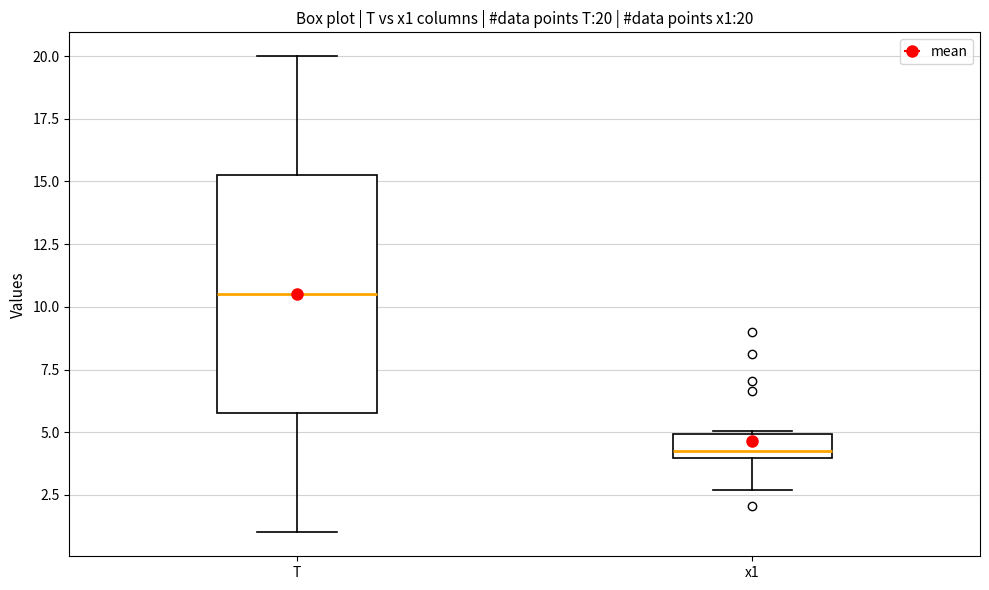

Which box has the lowest median line?

x1